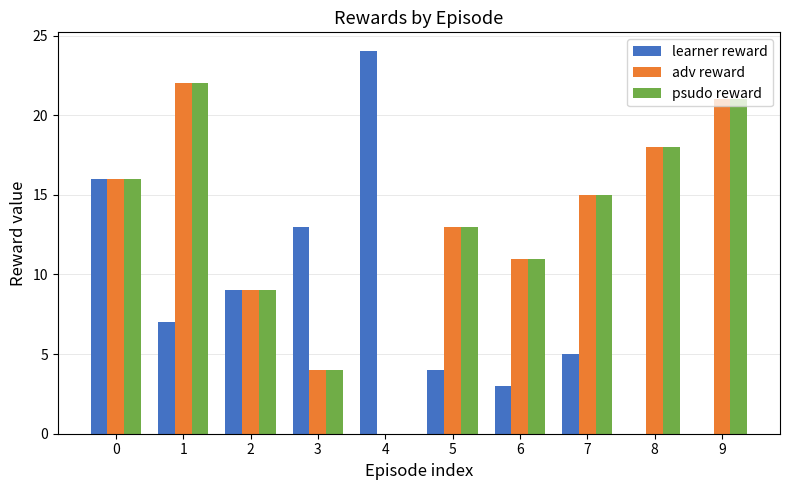

Which series has the largest range (max minus min)?

learner reward